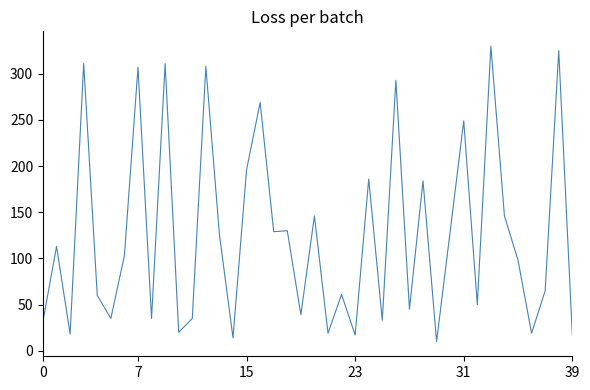

What is the smallest value displayed?

10